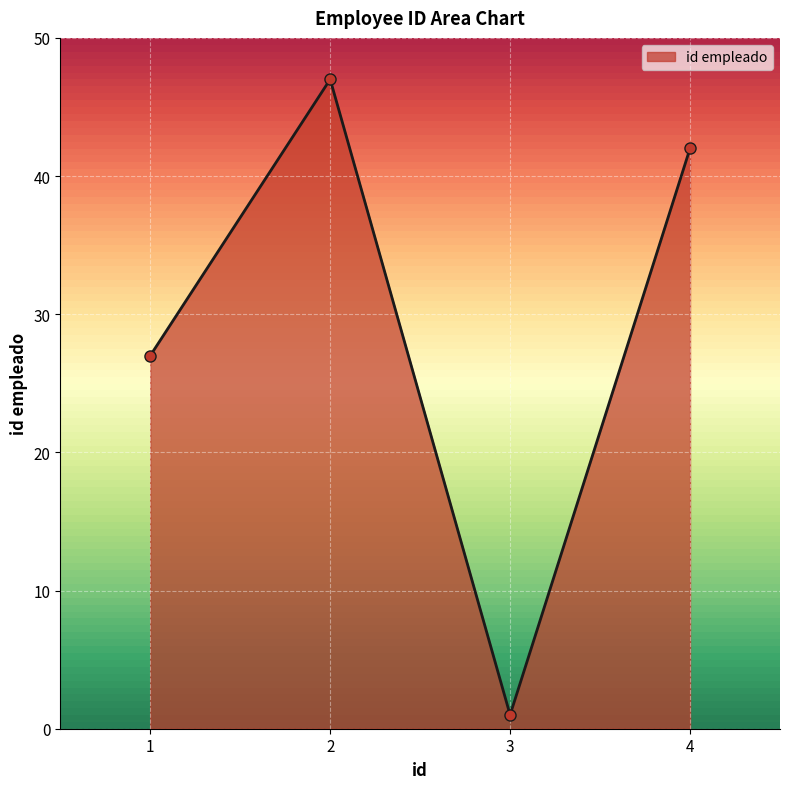

What is the sum of all values?

117